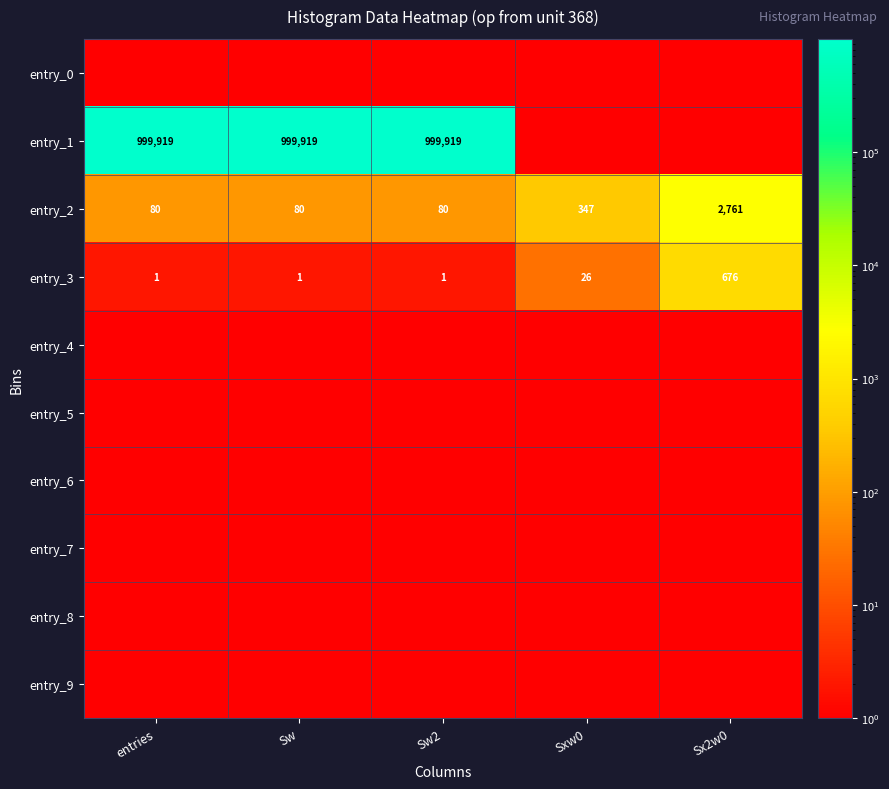

At which label does entry_3 reach its peak?

Sx2w0